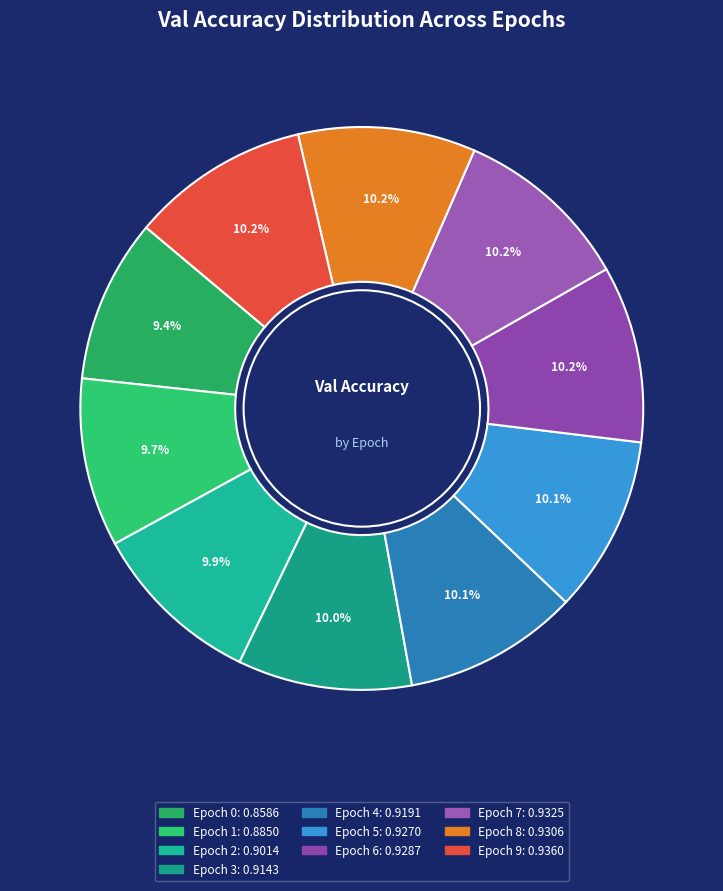

Count the number of slices in the pie.

10